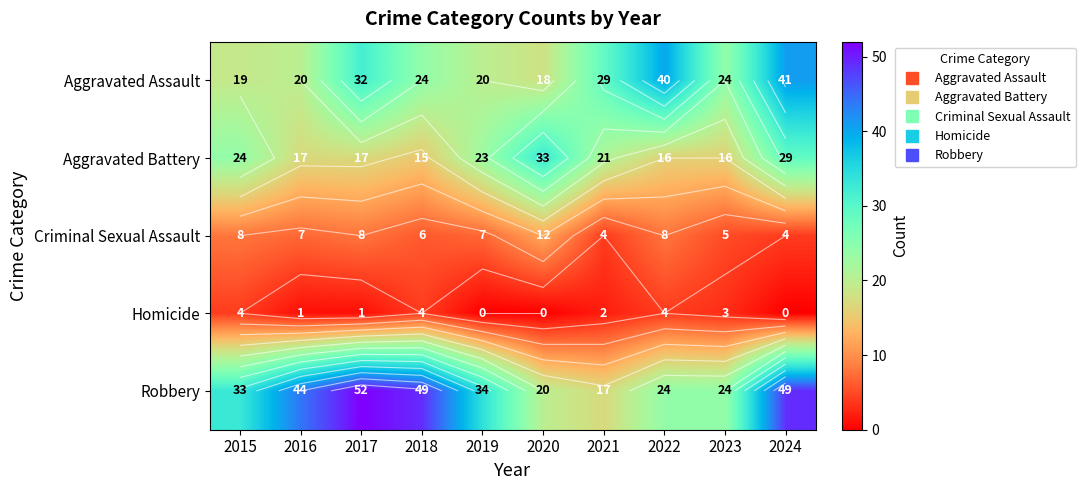

At how many categories does at least one series exceed 48?

3